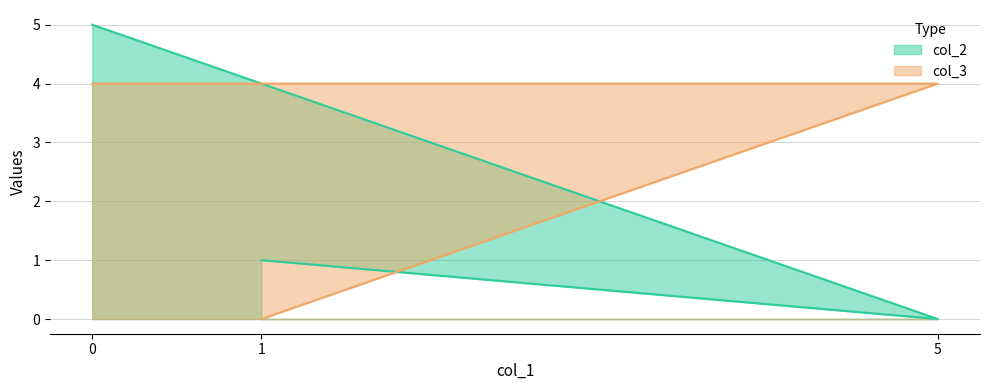

What is the spread (max minus min) of values at 0?

1